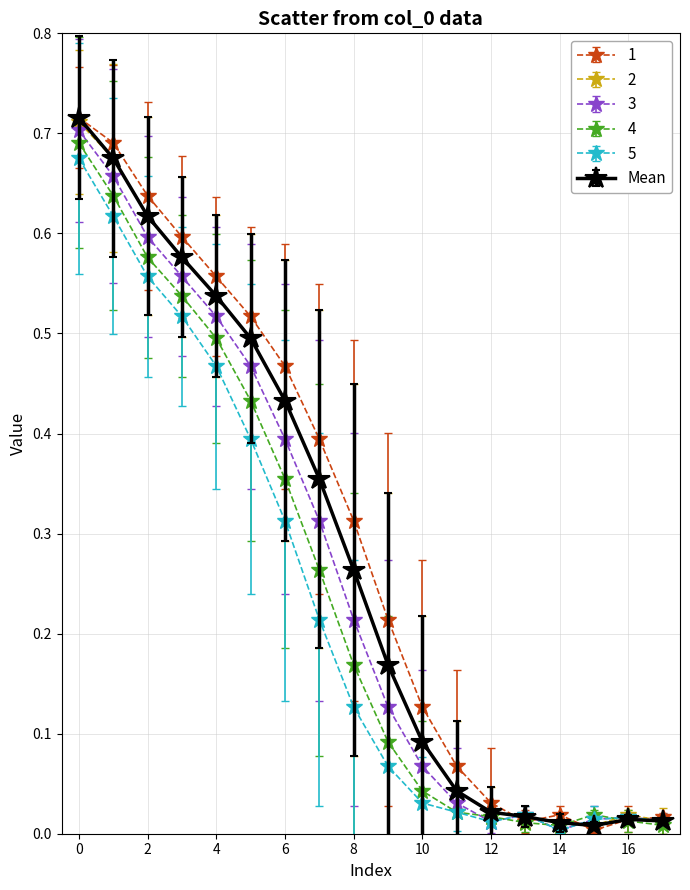

True or false: 1 has more than 2 points higher than both neighbors.

False